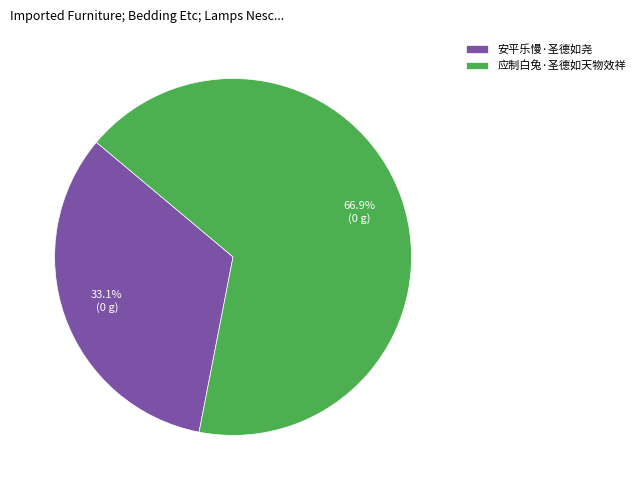

What is the largest slice in the pie chart?

应制白兔·圣德如天物效祥